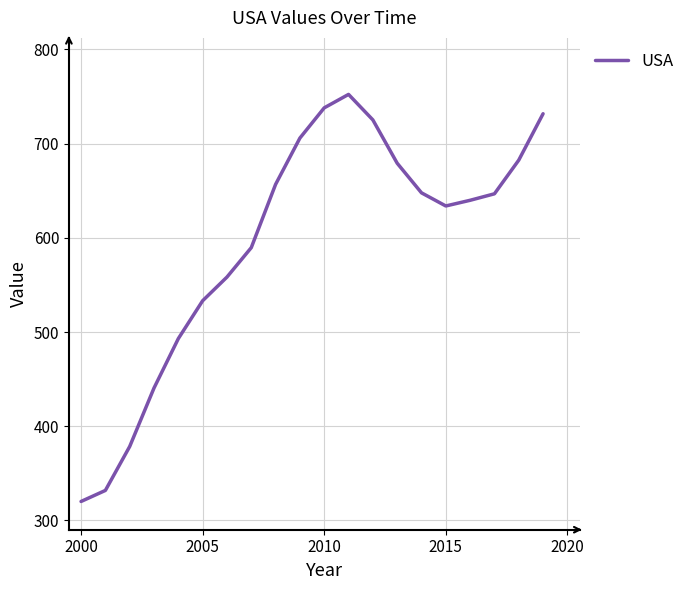

What is the maximum value shown in the chart?

752.3